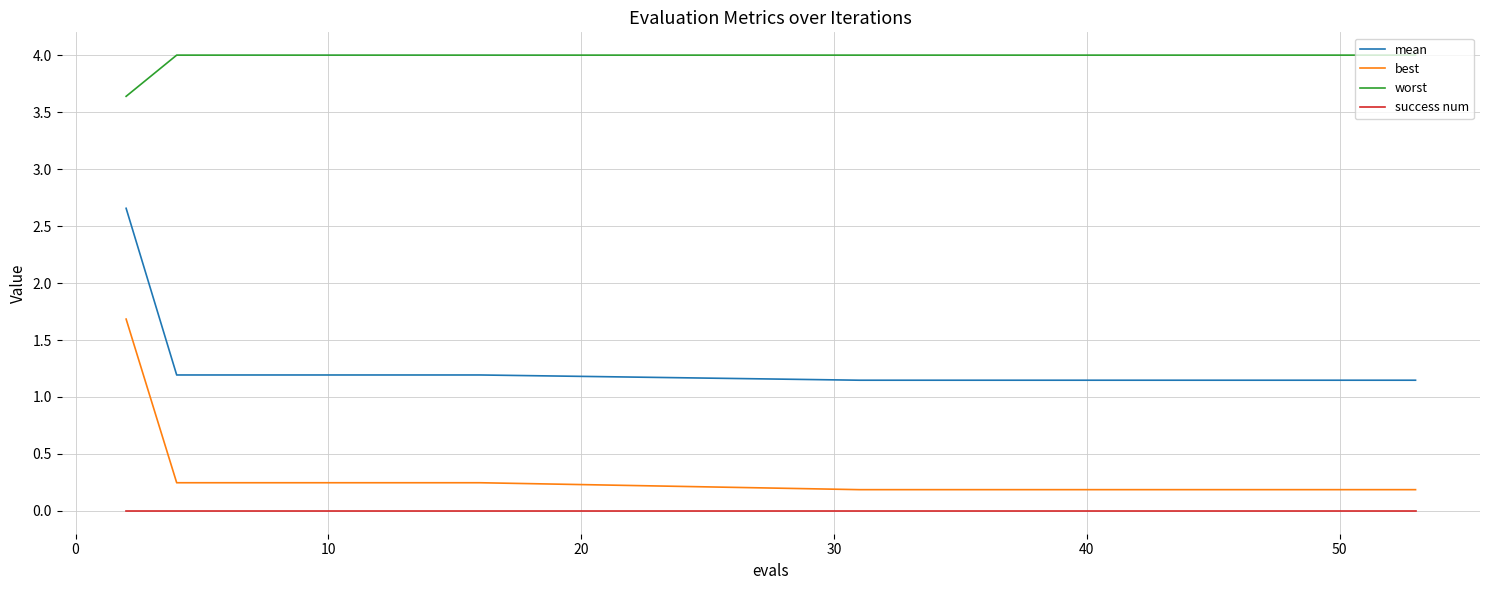

What is the difference between the maximum and minimum values in the worst series?

0.4